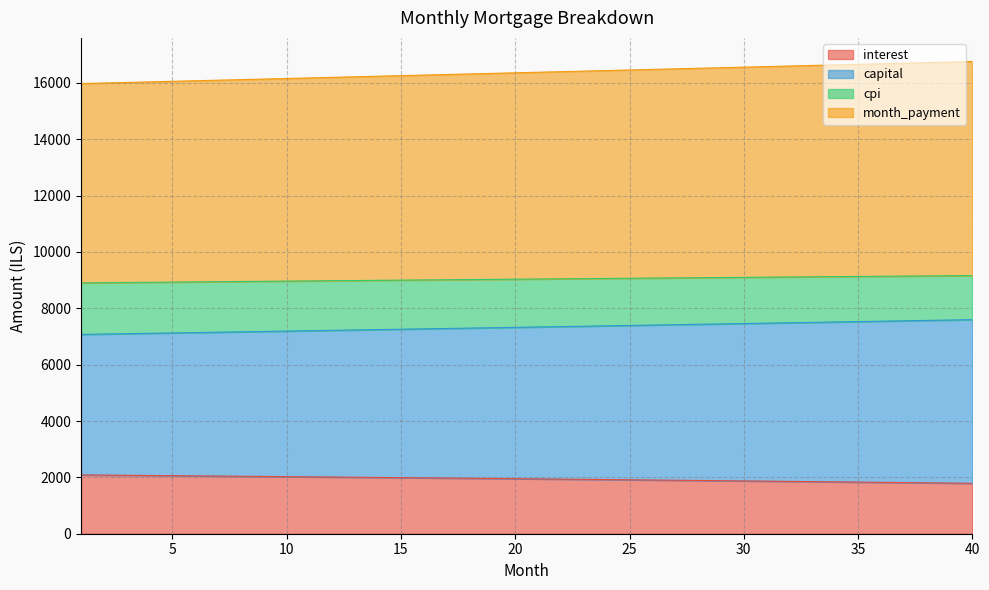

Does the chart have visible grid lines?

Yes